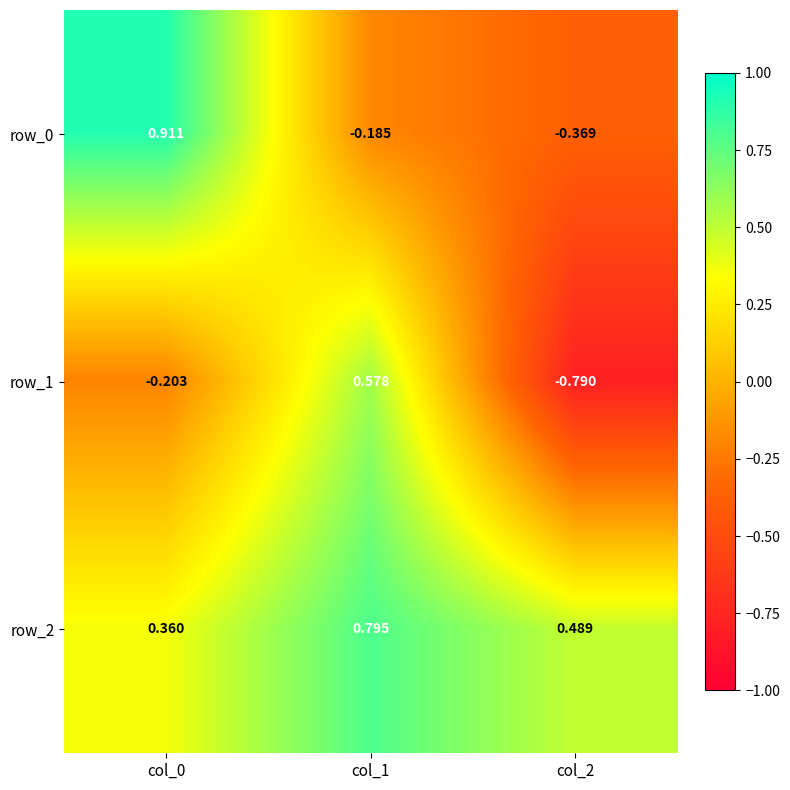

List the series in order of their overall mean, lowest first.

row_1, row_0, row_2